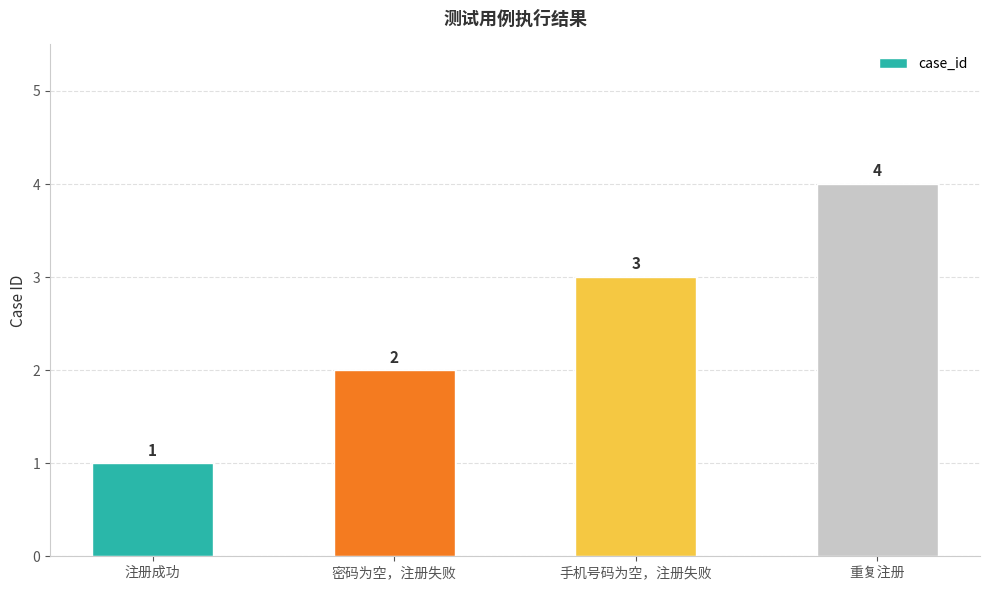

How many categories are shown in the chart?

4